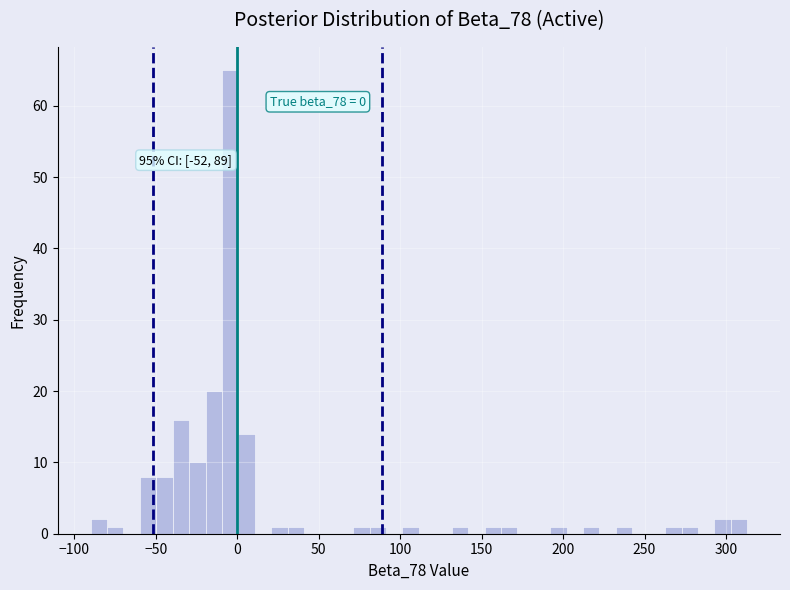

Read against the x-axis, roughly where is the centre of the tallest bar?

-5